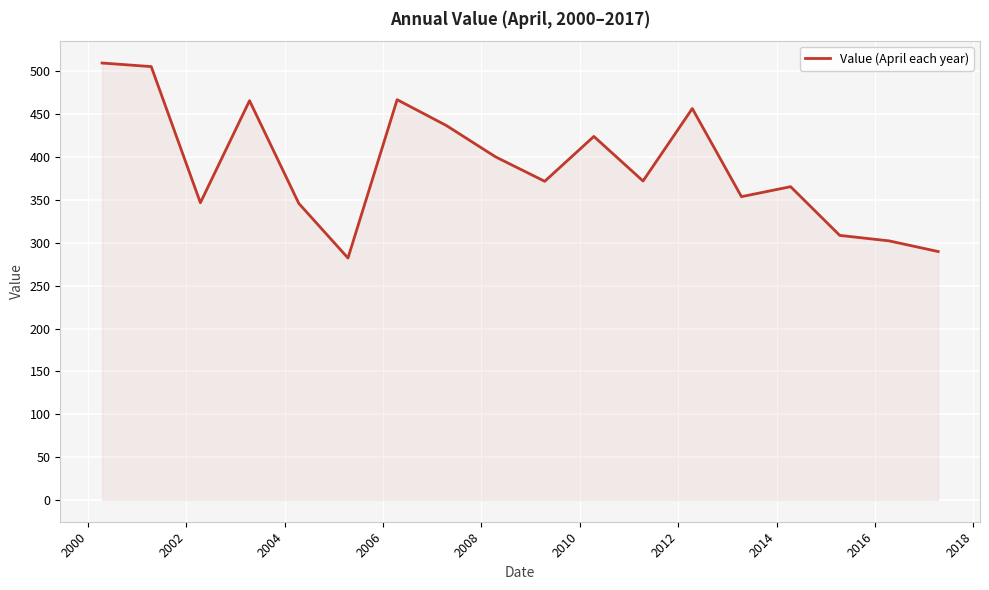

What is the difference between the maximum and minimum values?

227.6